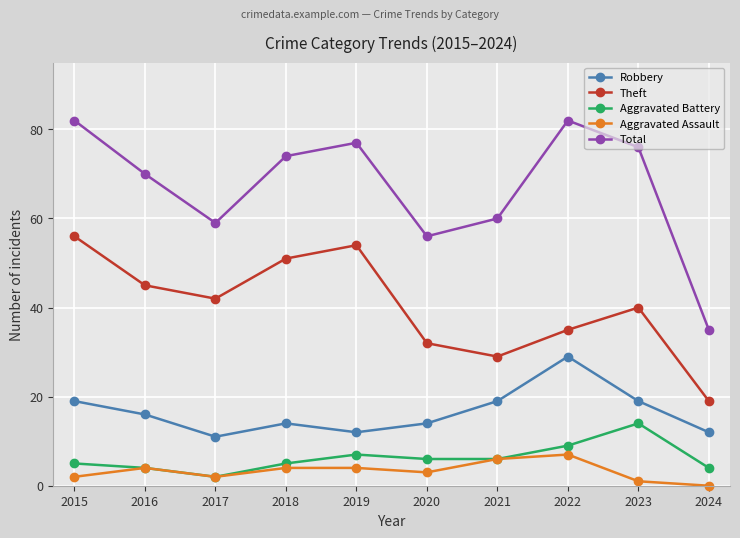

True or false: Robbery and Theft intersect in this chart.

False